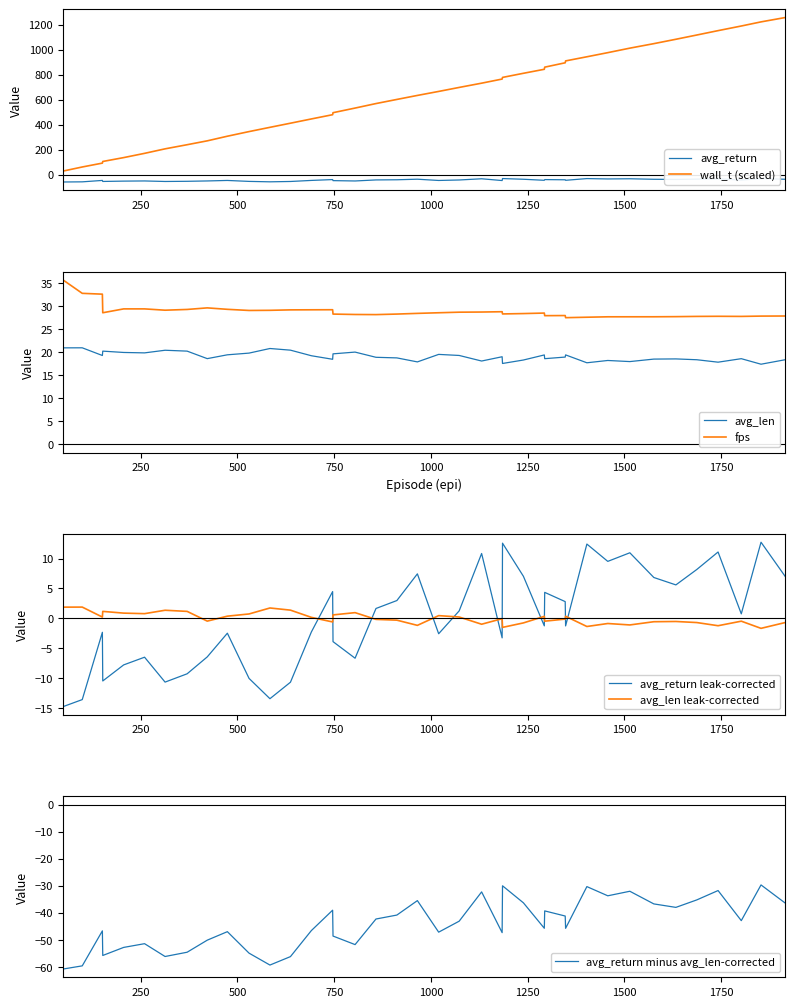

After their last crossing, which series has the higher values: wall_t or fps?

wall_t